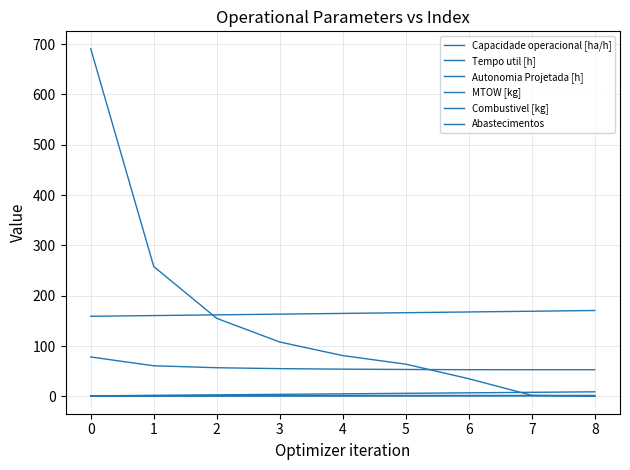

True or false: Autonomia Projetada [h] has more than 0 points higher than both neighbors.

False